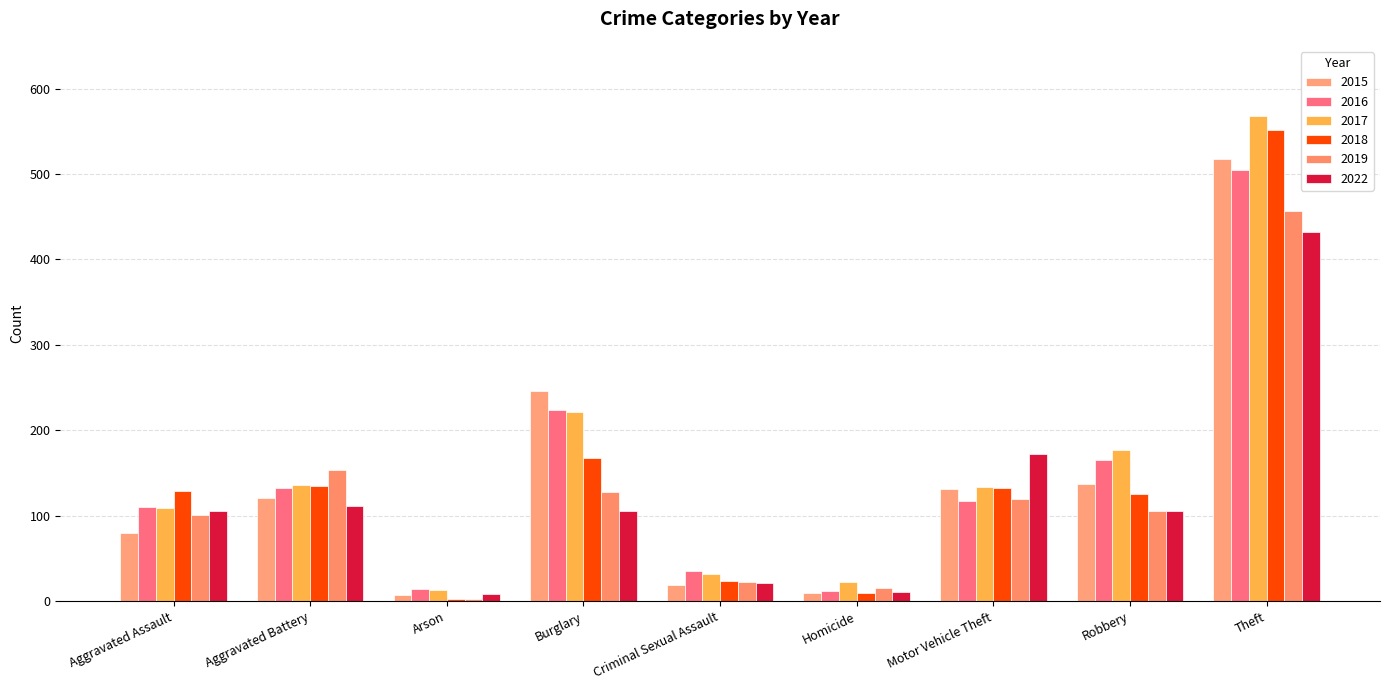

What is the highest value of the 2015 series?

518